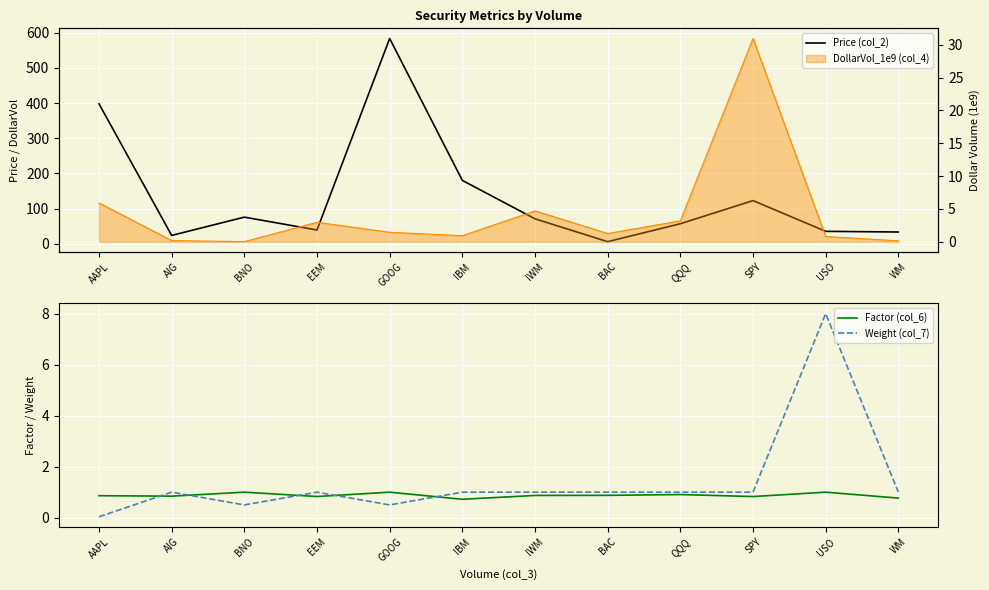

What is the label of the 4th point from the right?

QQQ